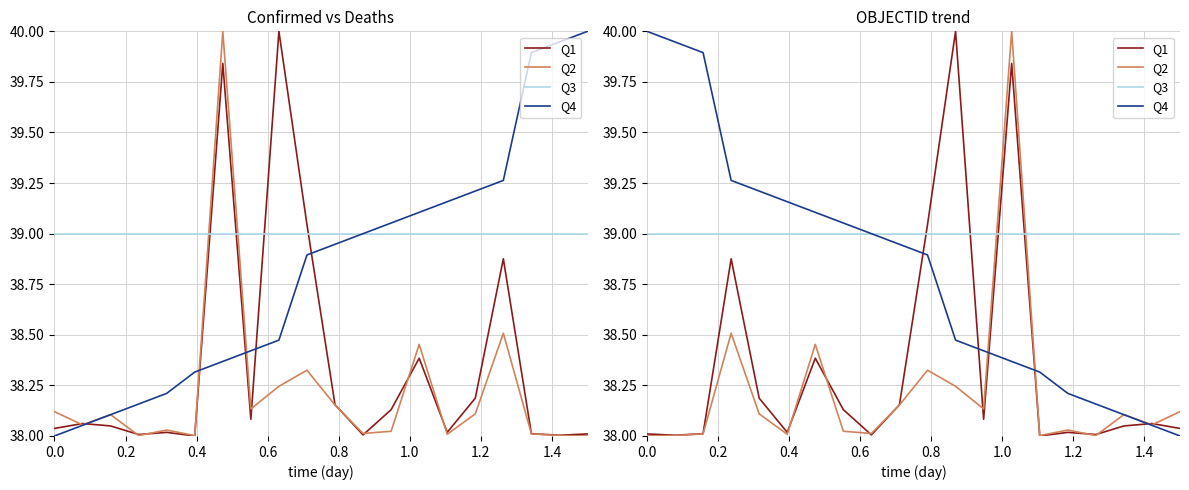

Is this an area chart (filled region under the line)?

No